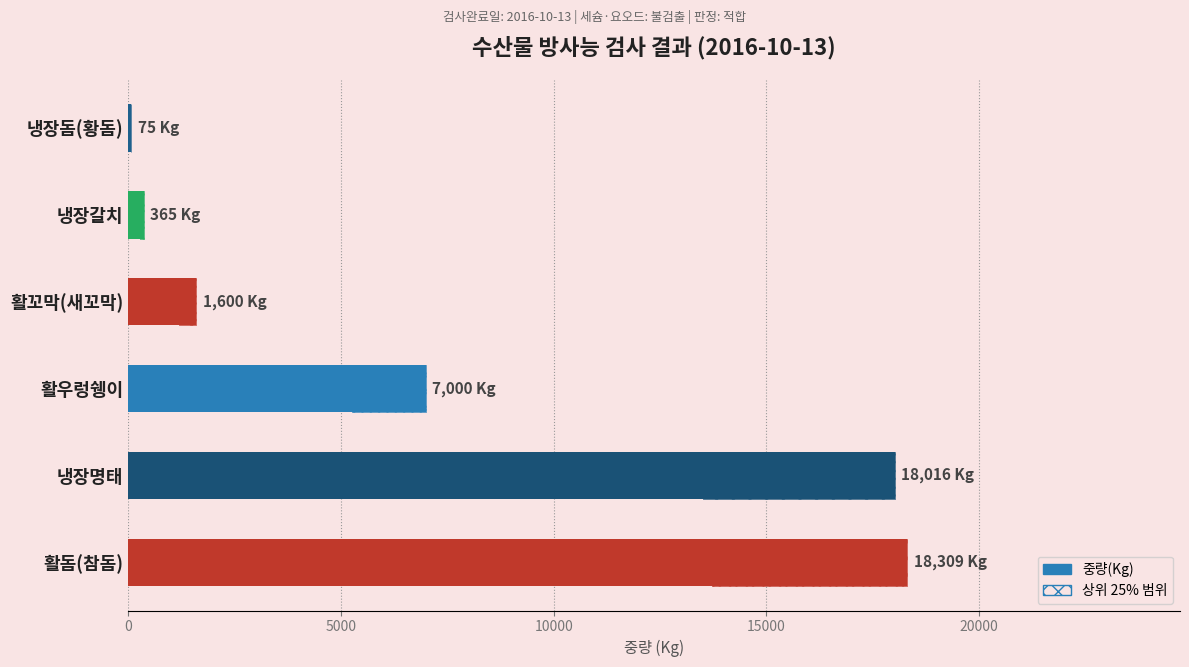

Between 냉장돔(황돔) and 냉장명태, which is larger?

냉장명태